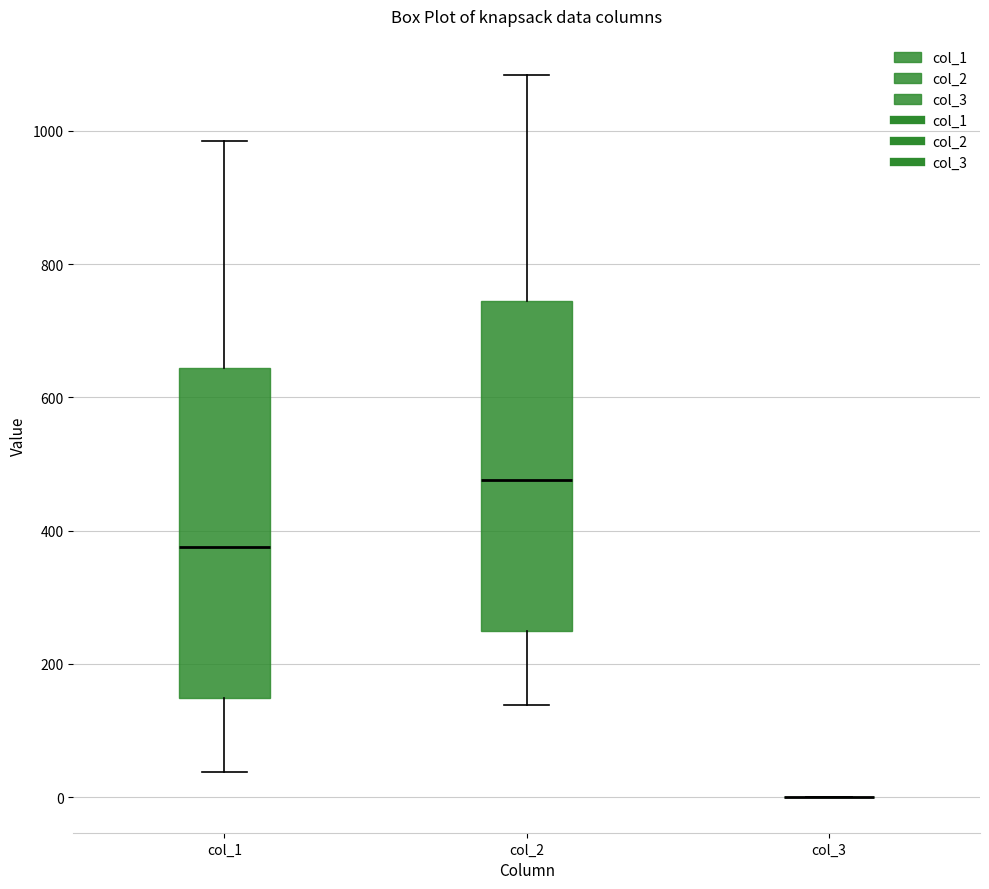

Where does the lower whisker of the box for col_1 end on the y-axis? The values are not printed on the chart, so give them approximately, as read against the axis.

40